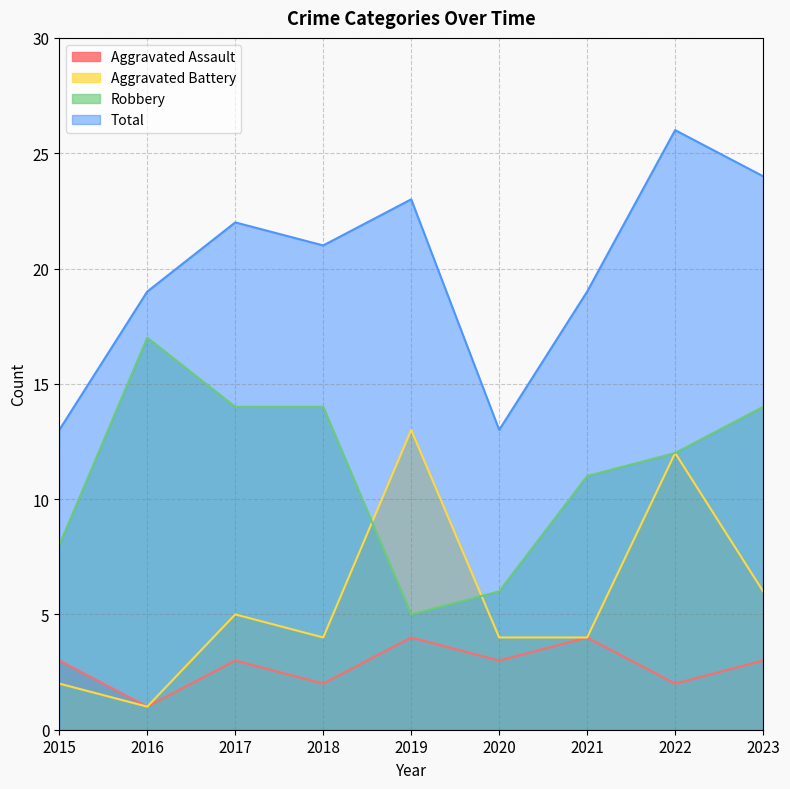

What is the lowest value of the Robbery series?

5